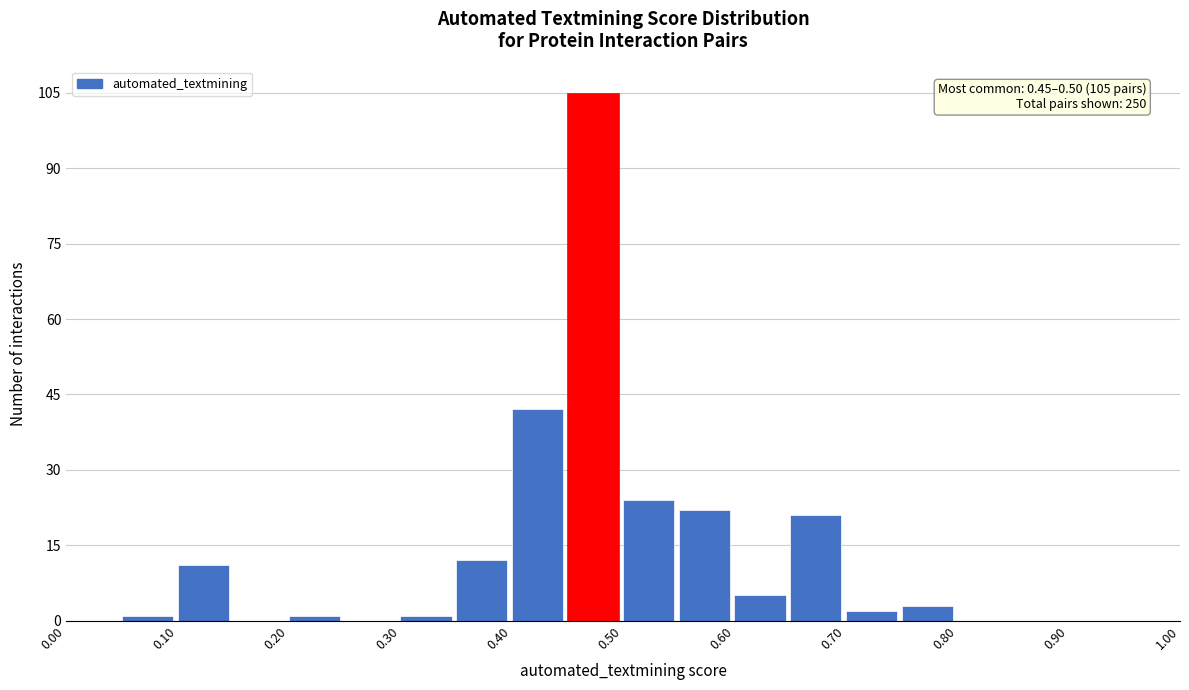

Which range on the x-axis has the tallest bar?

0.45 to 0.50